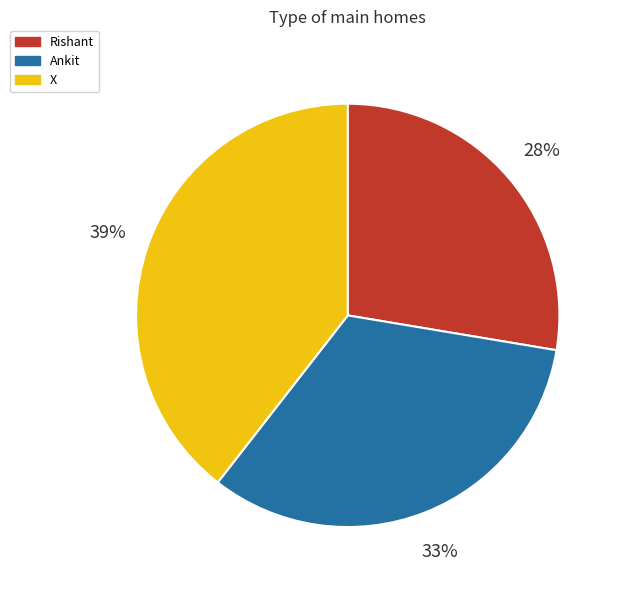

Does any single category account for the majority?

No